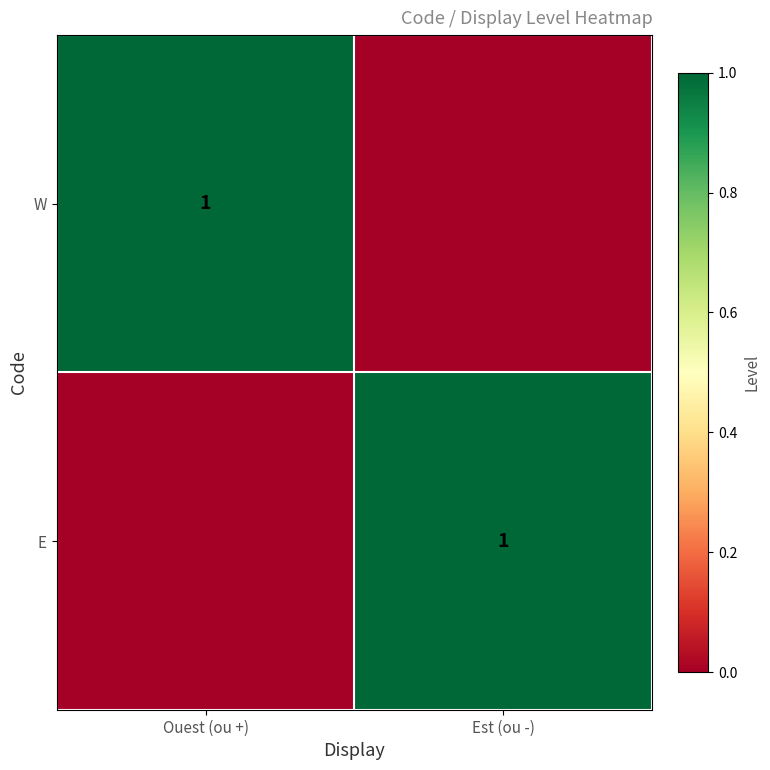

True or false: E has a value of 2 at Est (ou -).

False